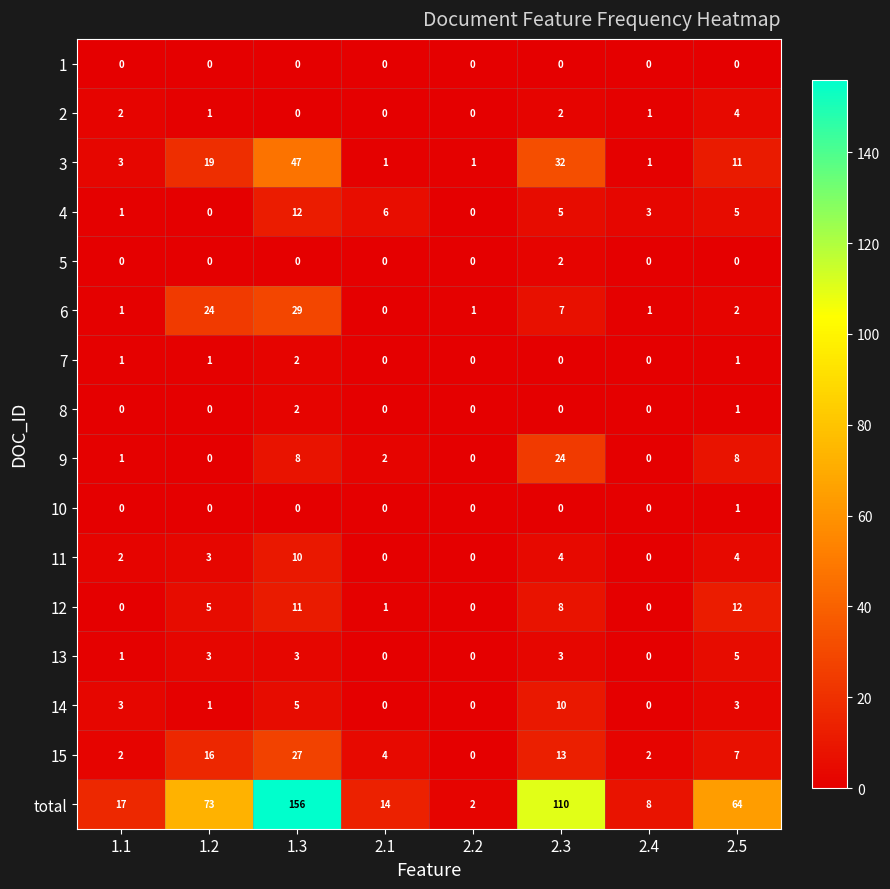

What is the total value across all series at 2.1?

28